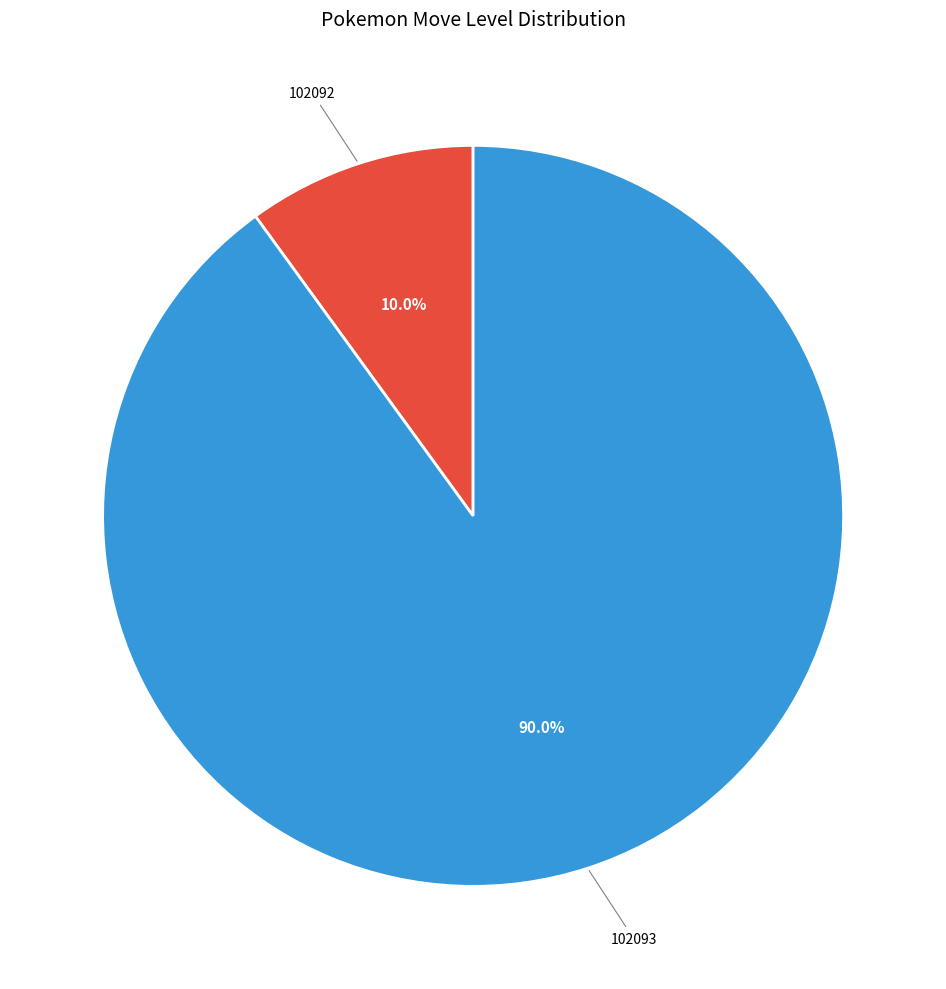

Do 102093 and 102092 together represent more than half of the pie?

Yes